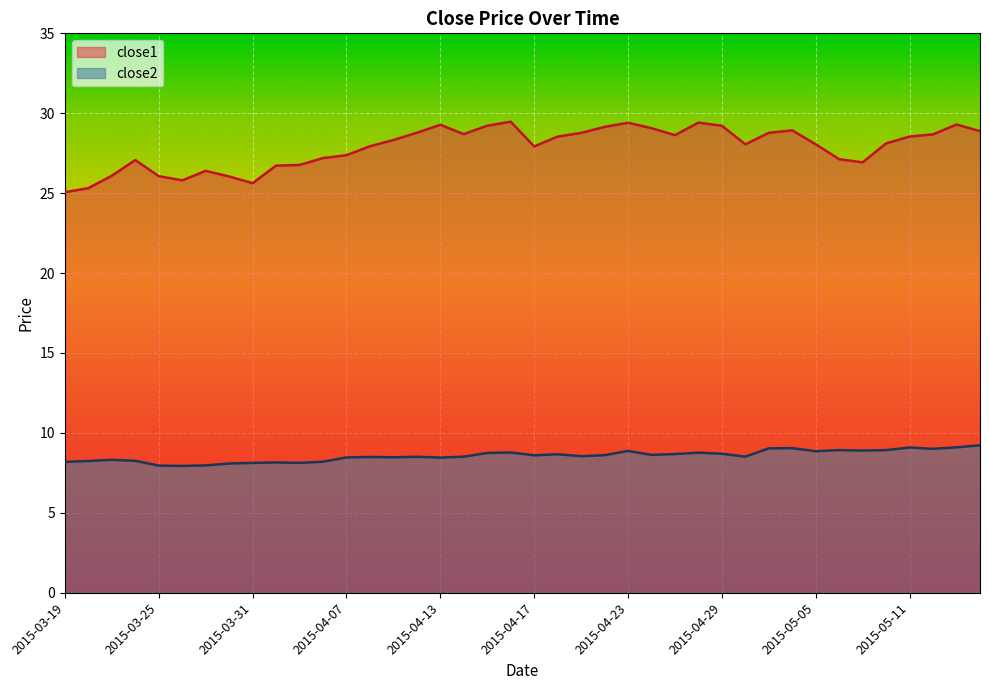

Reading right to left, list all the values displayed in this chart.

close1: 28.9	29.3	28.7	28.5	28.1	26.9	27.1	28.1	28.9	28.8	28.1	29.2	29.4	28.6	29.1	29.4	29.1	28.8	28.5	27.9	29.5	29.2	28.7	29.3	28.8	28.3	27.9	27.4	27.2	26.8	26.7	25.6	26.0	26.4	25.8	26.1	27.1	26.1	25.3	25.1
close2: 9.2	9.1	9.0	9.1	8.9	8.9	8.9	8.9	9.0	9.0	8.5	8.7	8.8	8.7	8.6	8.9	8.6	8.5	8.7	8.6	8.8	8.7	8.5	8.5	8.5	8.5	8.5	8.5	8.2	8.1	8.2	8.1	8.1	8.0	7.9	8.0	8.3	8.3	8.2	8.2